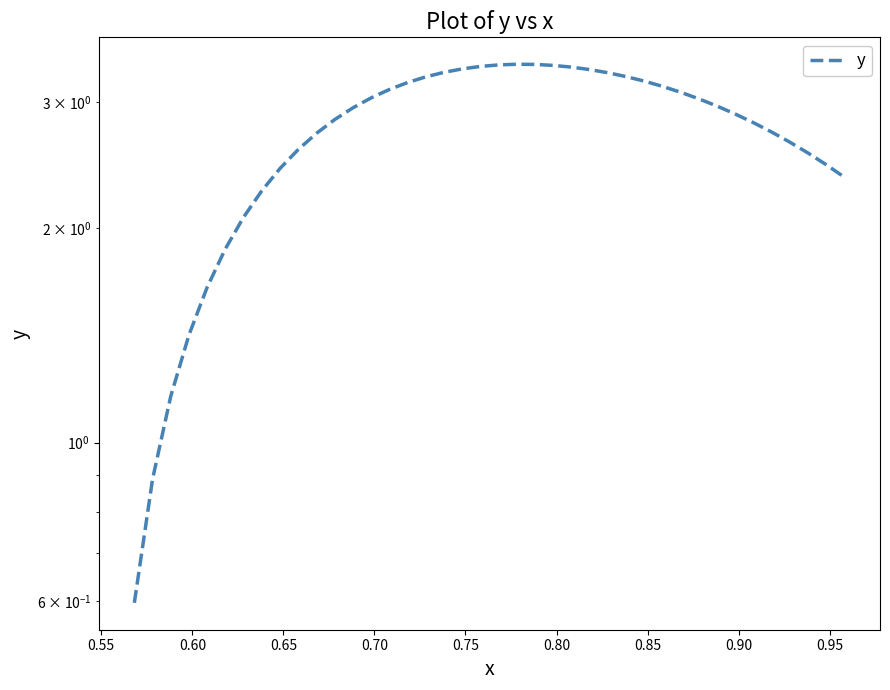

What is the minimum value shown in the chart?

0.6